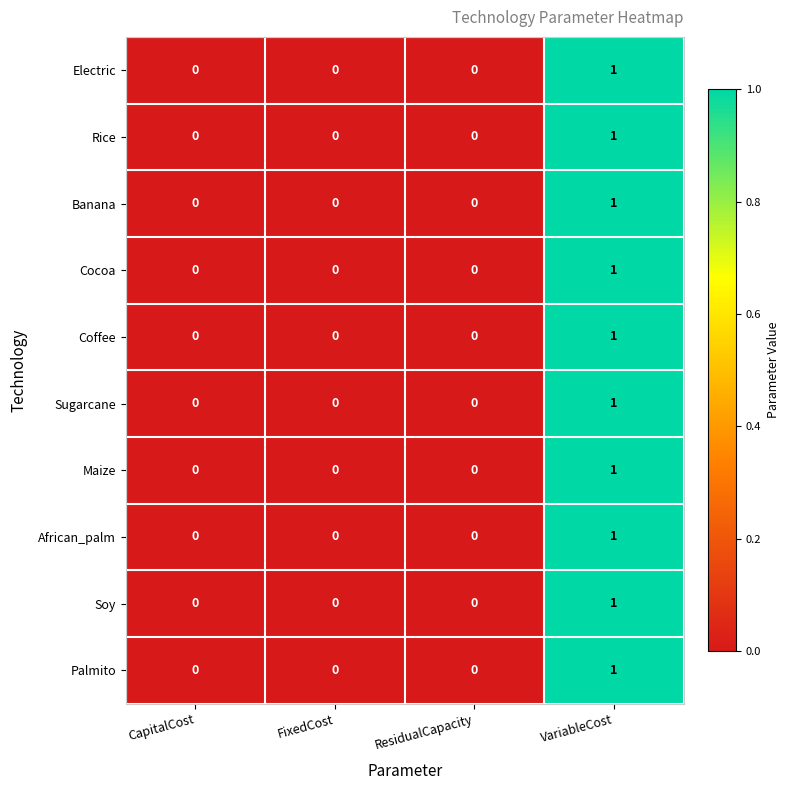

How many categories are shown in the chart?

4